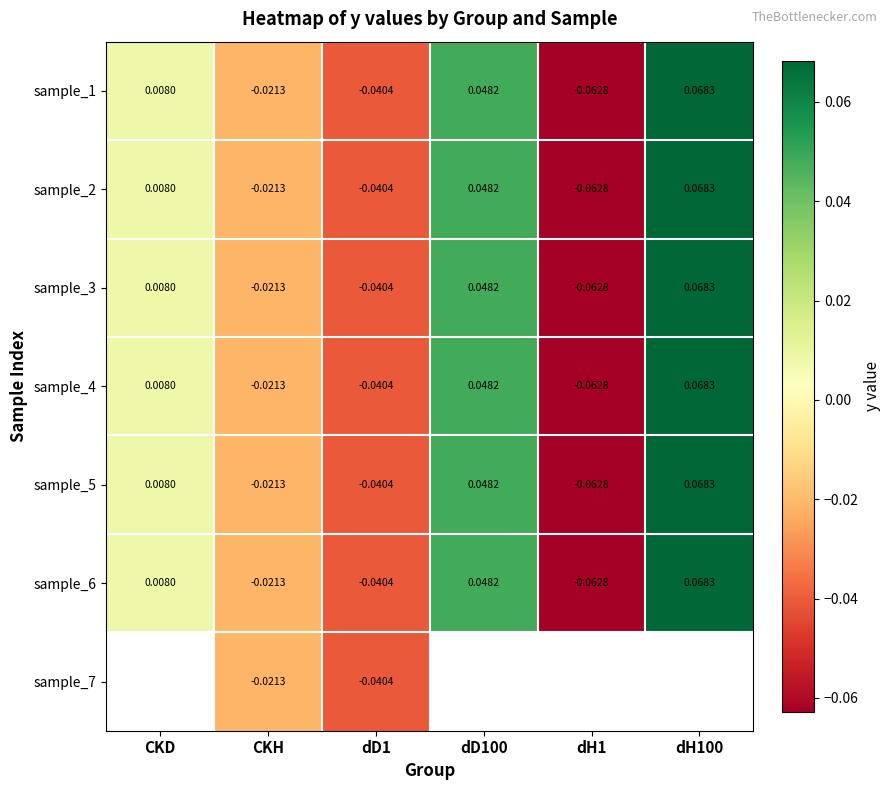

At which label does sample_2 first exceed 0?

CKD